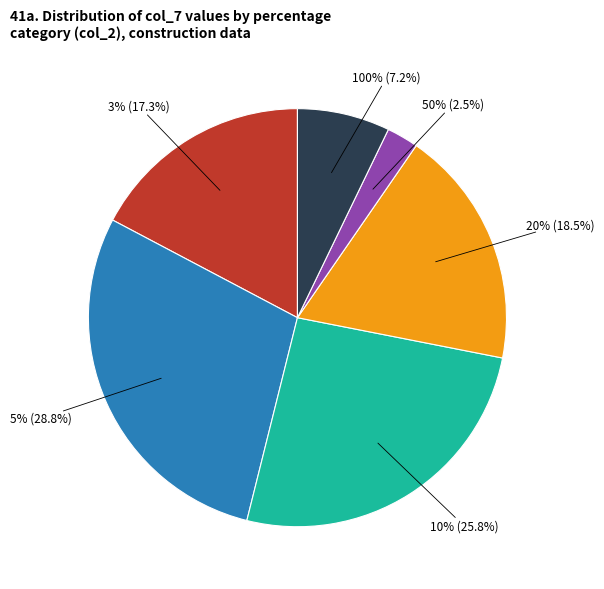

Is there a majority slice in this chart?

No